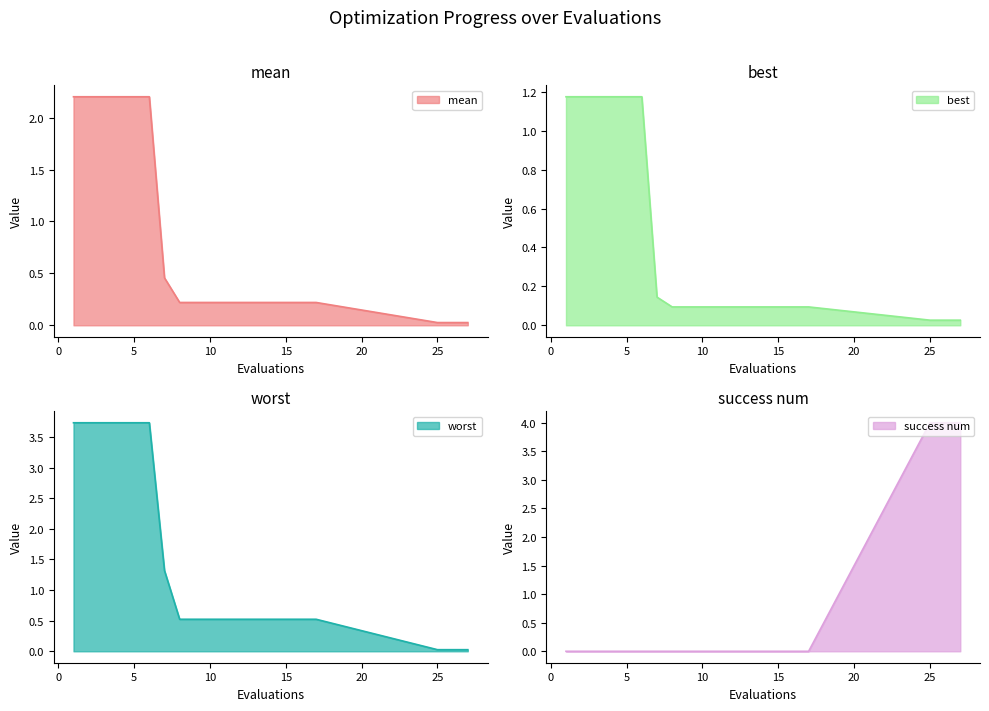

What is the maximum value for worst?

3.7